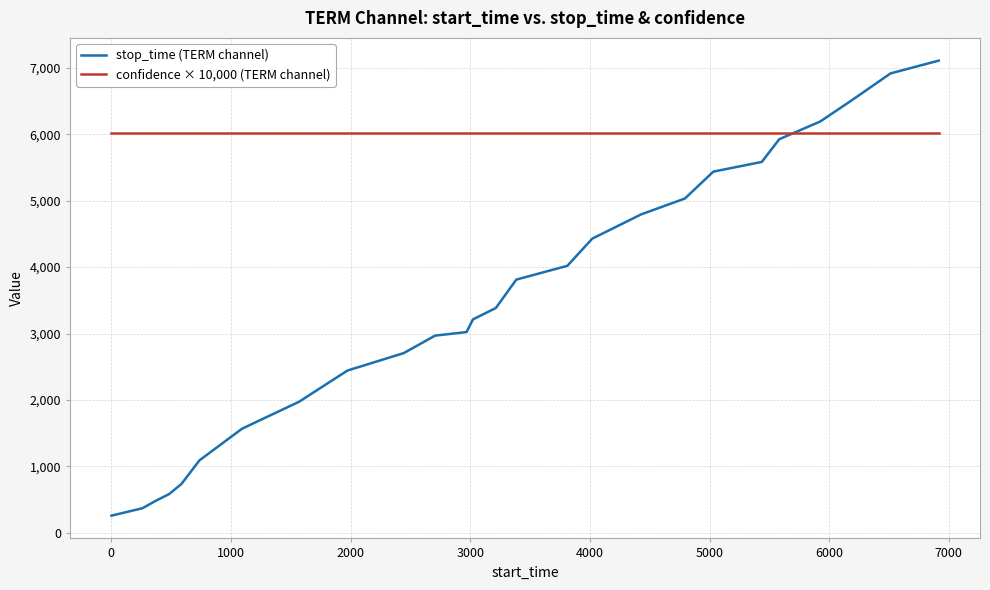

Which series has the largest total across all categories?

confidence × 10,000 (TERM channel)